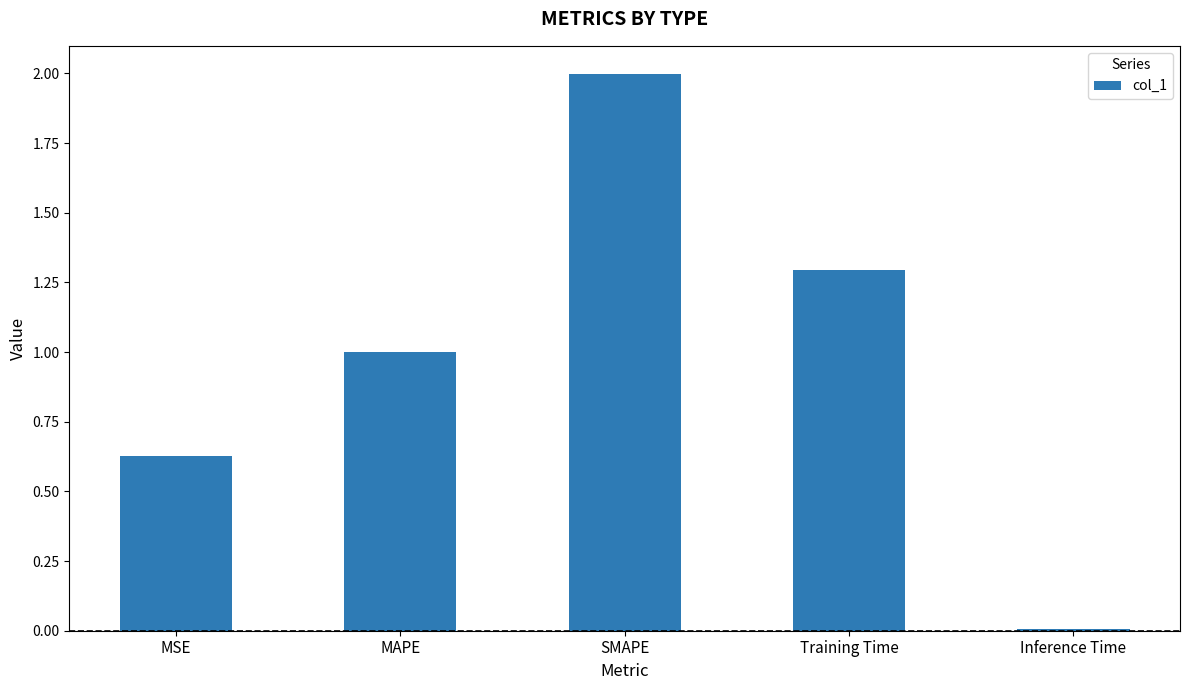

The chart shows a value of 0.5 at SMAPE. True or false?

False